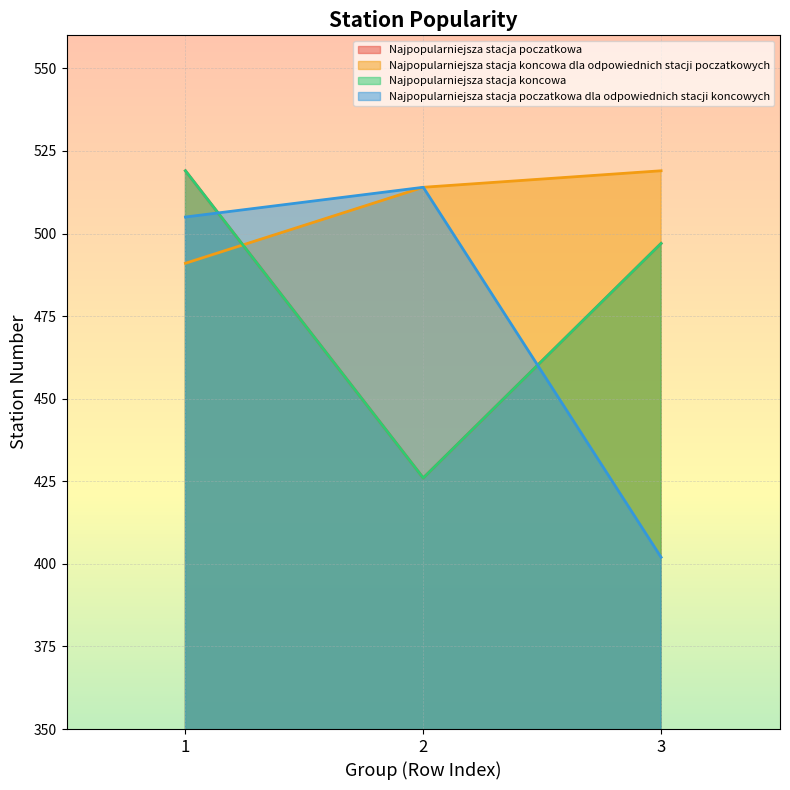

What is the total value across all series at 1?

2034